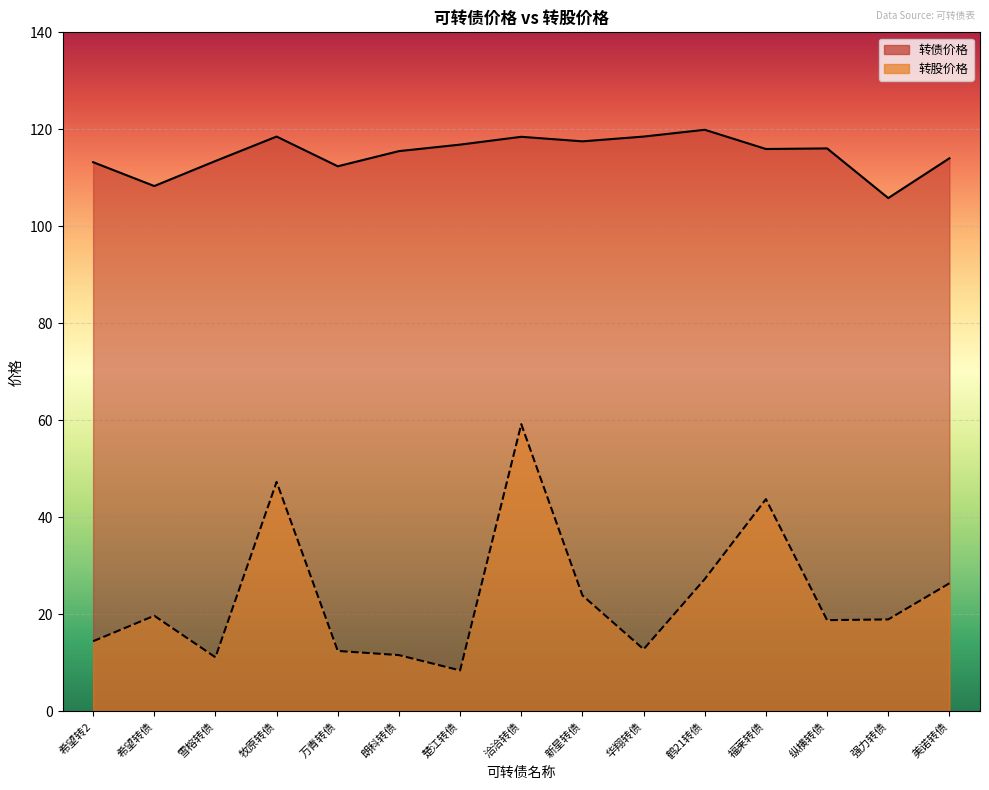

Reading left to right, transcribe all the data shown in this chart.

转债价格: 113.2	108.3	113.5	118.5	112.4	115.5	116.8	118.5	117.5	118.5	119.9	115.9	116.1	105.8	114.0
转股价格: 14.4	19.7	11.1	47.3	12.4	11.5	8.4	59.2	23.9	12.8	27.2	43.7	18.8	18.9	26.4